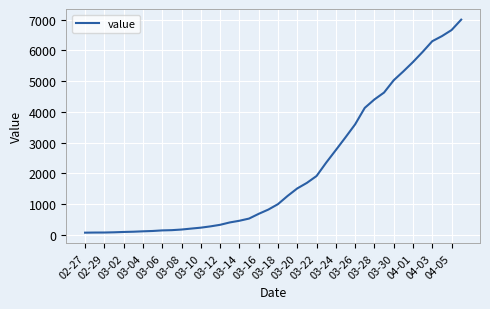

What is the greatest value displayed?

7003